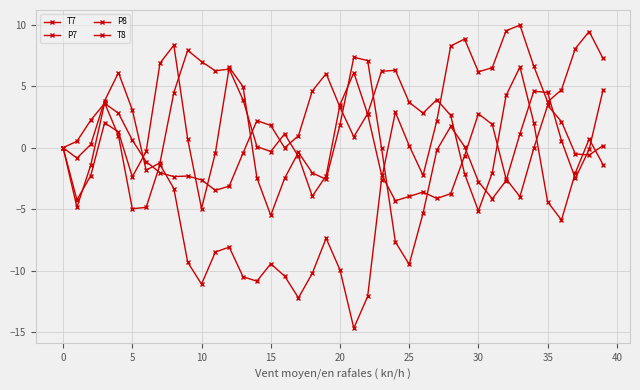

How many distinct data groups are displayed?

4